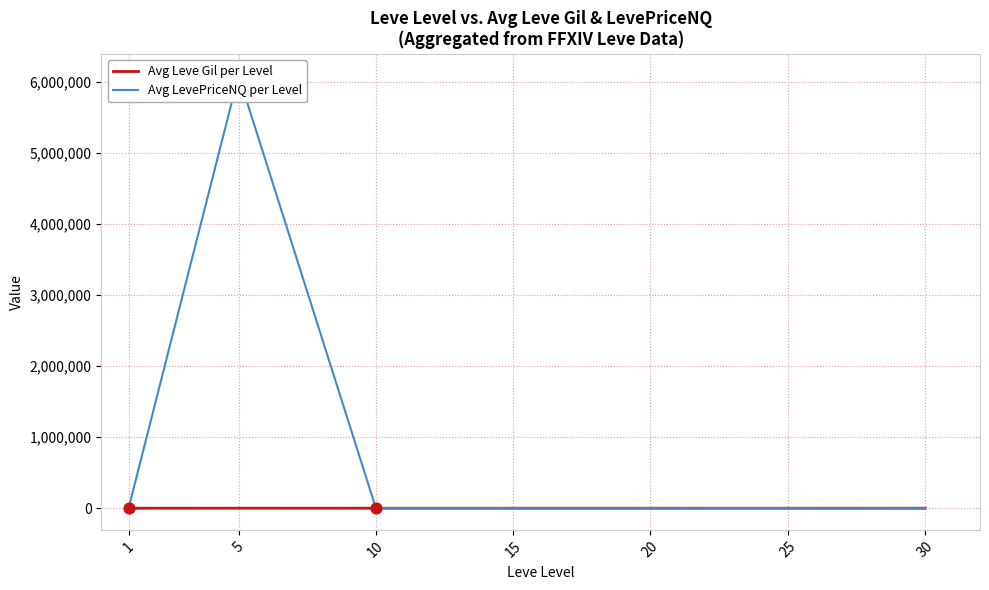

Which series contains the highest Y value?

Avg LevePriceNQ per Level